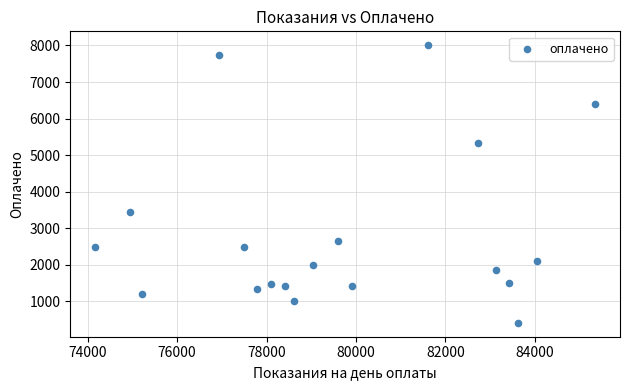

What is the range of Y values (max minus min)?

7592.2